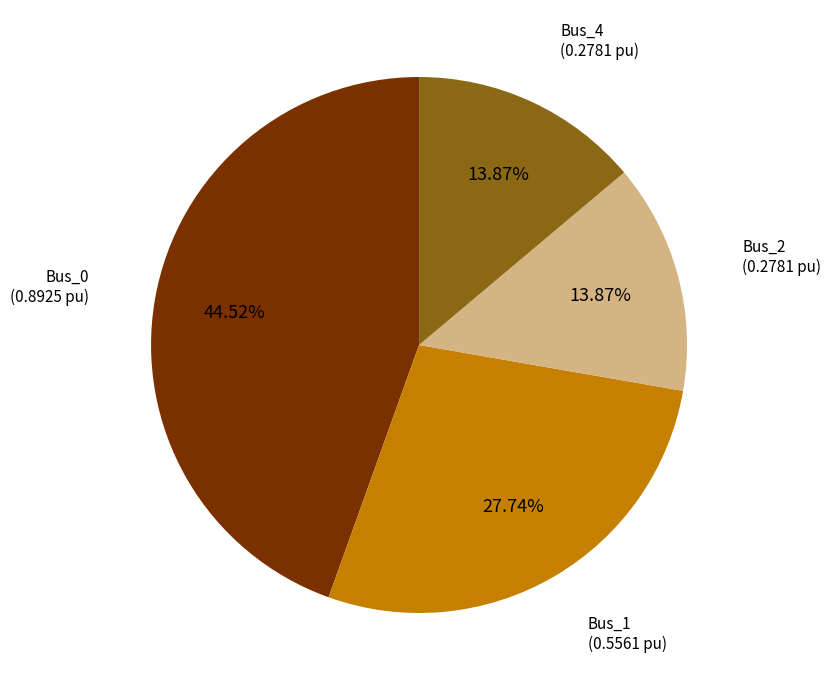

Is there any slice that represents more than half of the pie?

No